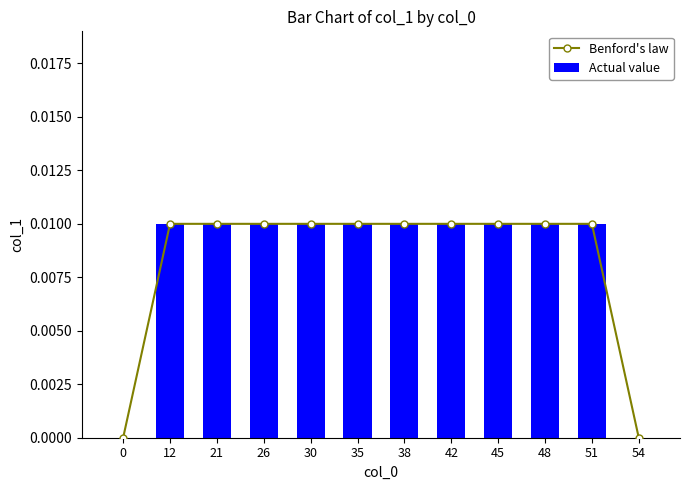

Which series changed the most between 38 and 45?

Benford's law